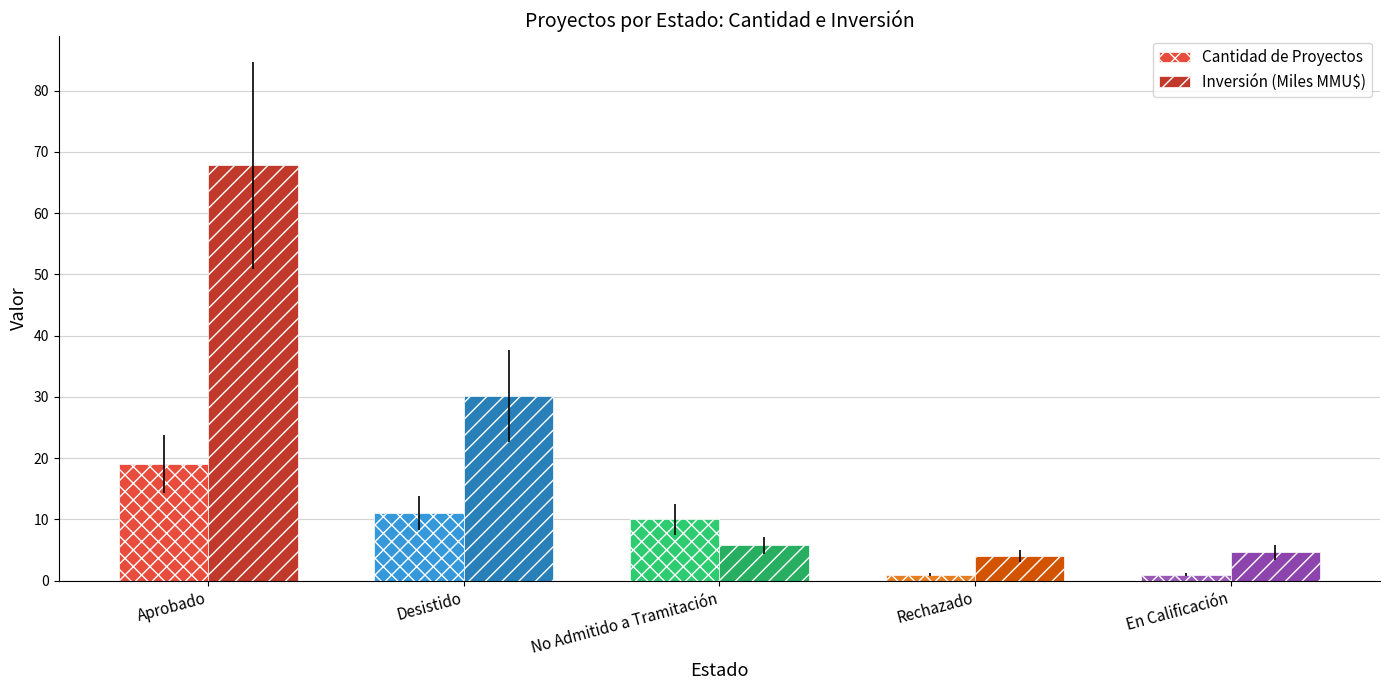

What is the total value across all series at Rechazado?

5.0